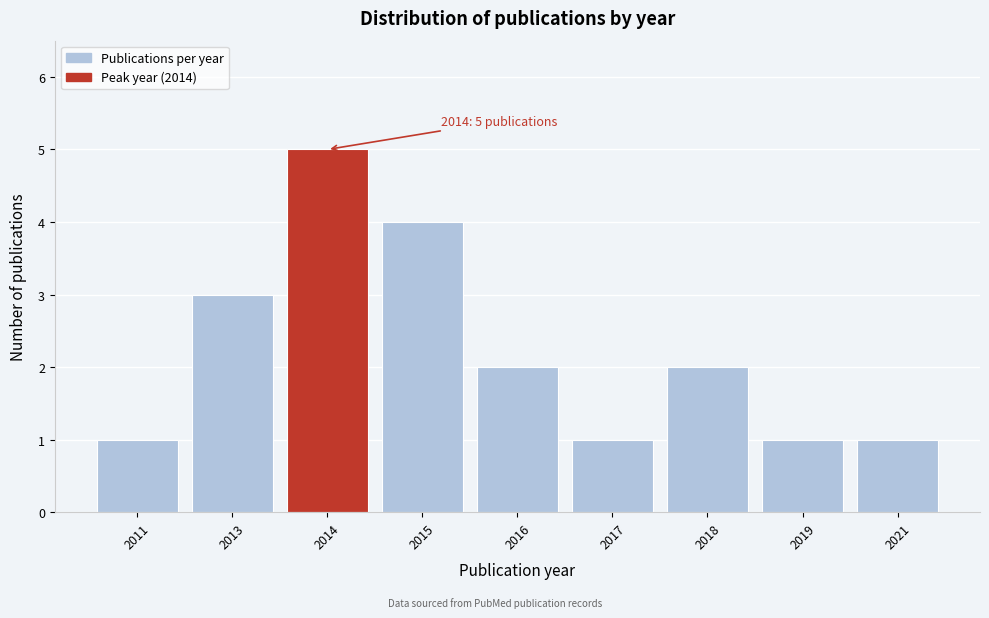

Reading left to right, what are all the values shown in this chart?

2011=1	2013=3	2014=5	2015=4	2016=2	2017=1	2018=2	2019=1	2021=1